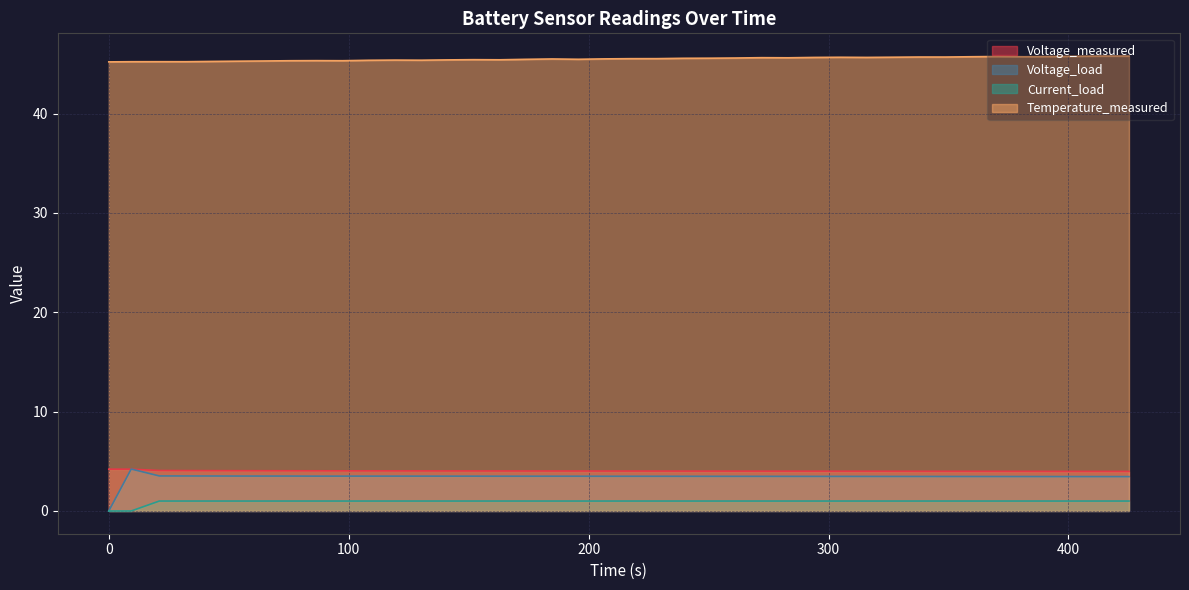

In Voltage_load, how many points are higher than both neighbors (excluding endpoints)?

1